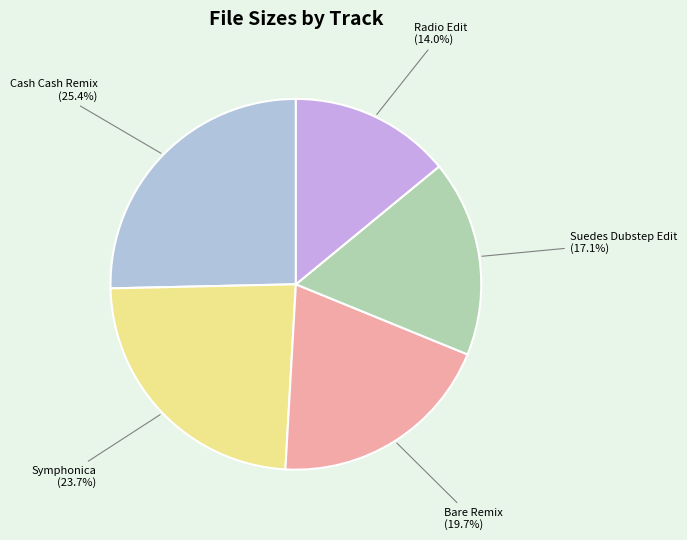

To the nearest percent, what is the average slice percentage?

20%